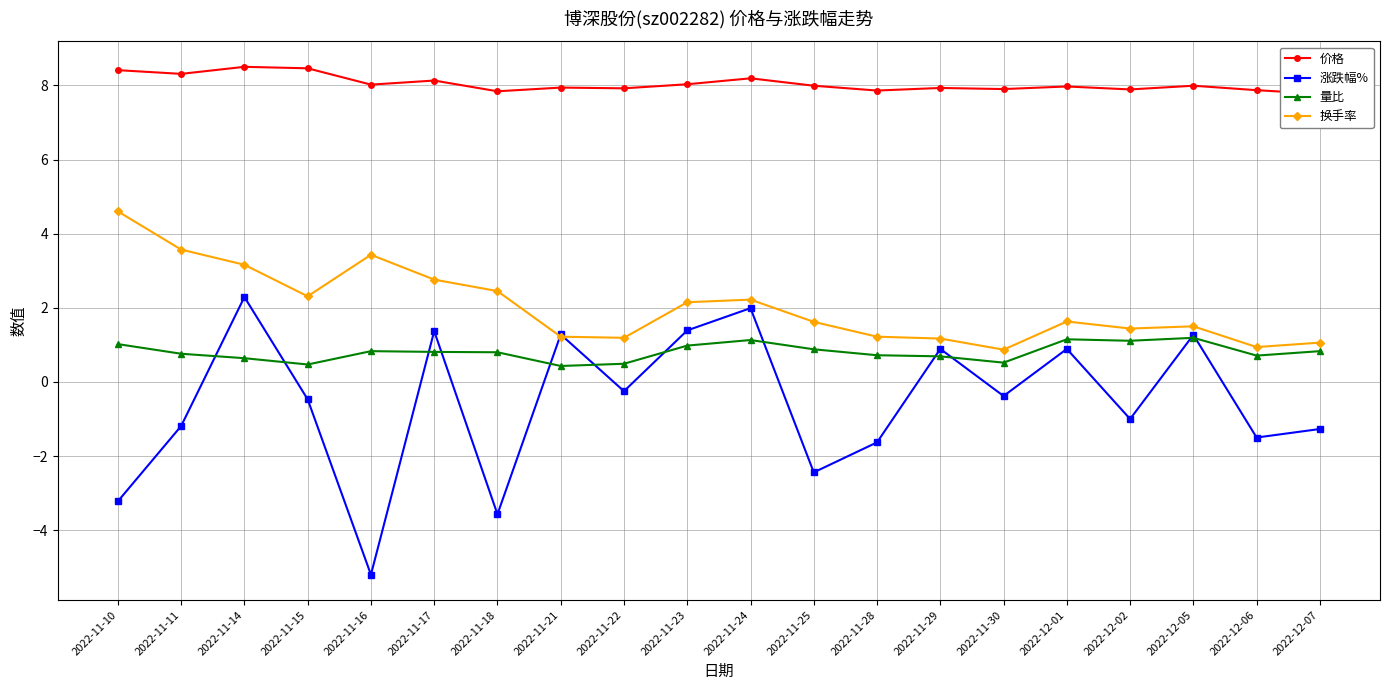

How many data points in 涨跌幅% are less than 0?

12